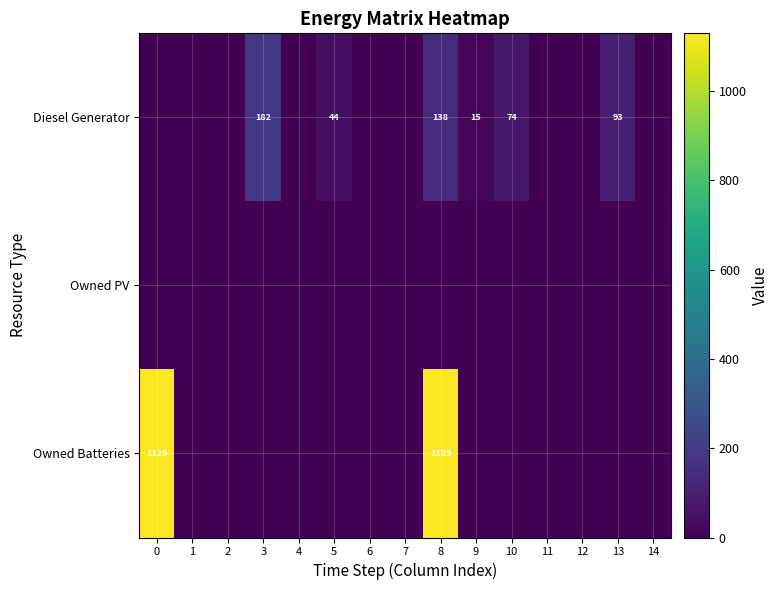

At how many categories does at least one series exceed 270?

2